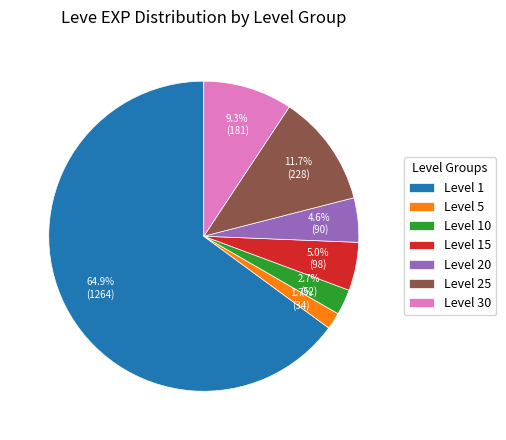

Does any single category account for the majority?

Yes